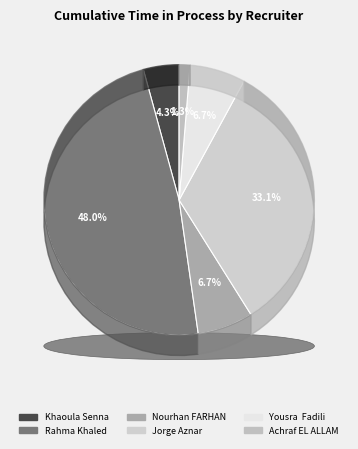

What portion of the pie excludes Rahma Khaled?

52.0%